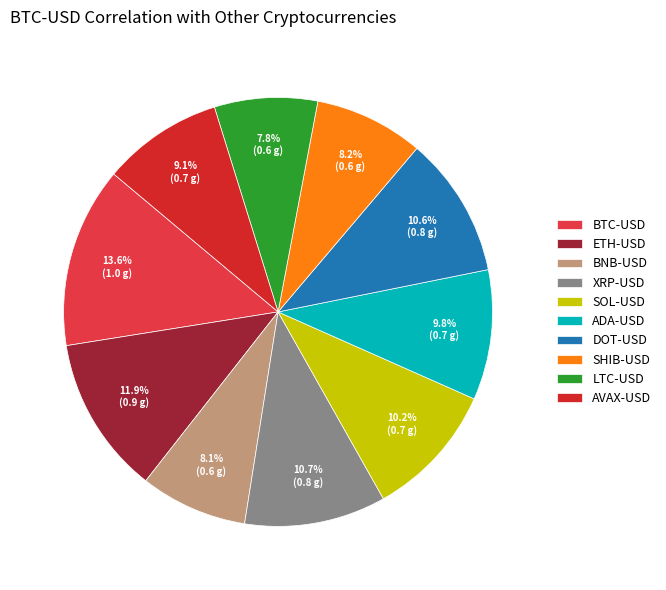

Does BNB-USD represent more than half of the total?

No